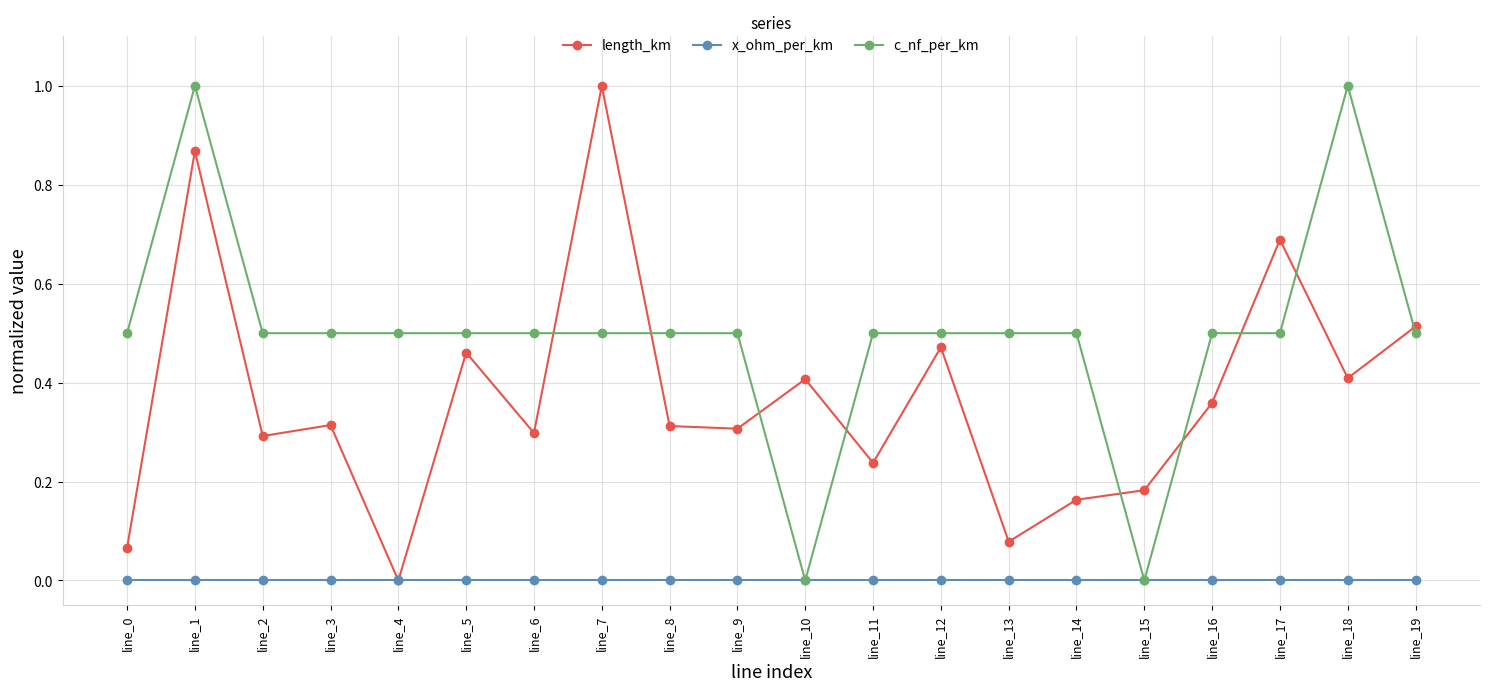

True or false: c_nf_per_km has a value of 0.3 at line_1.

False